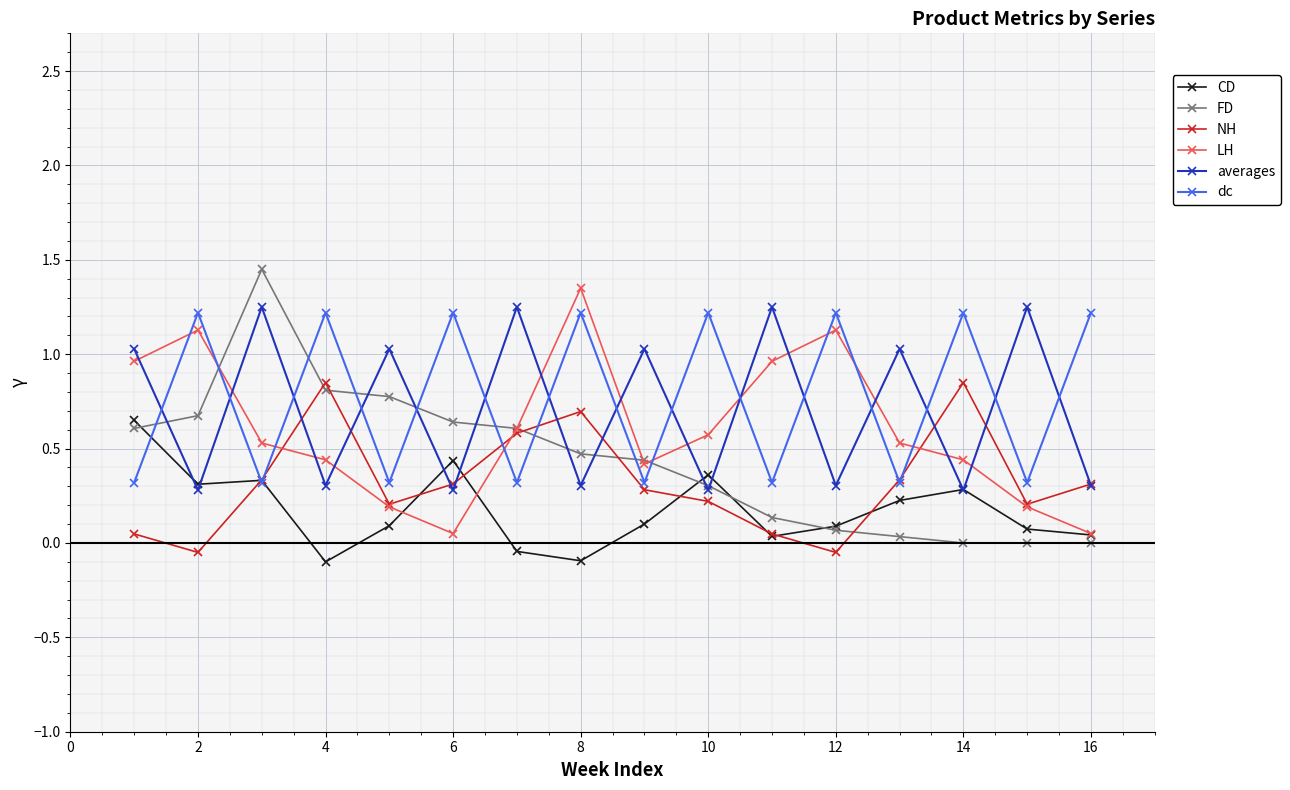

What is the value of the dc point at the 11th from the left?

0.3